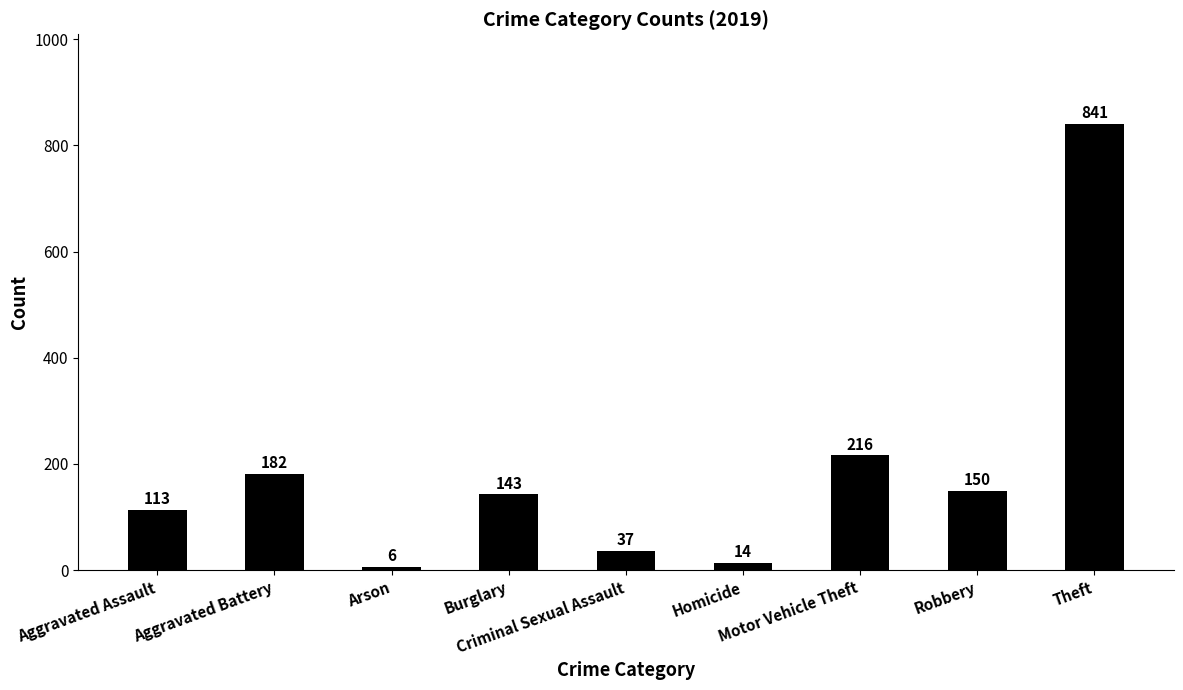

What is the value of the 3rd bar from the left?

6